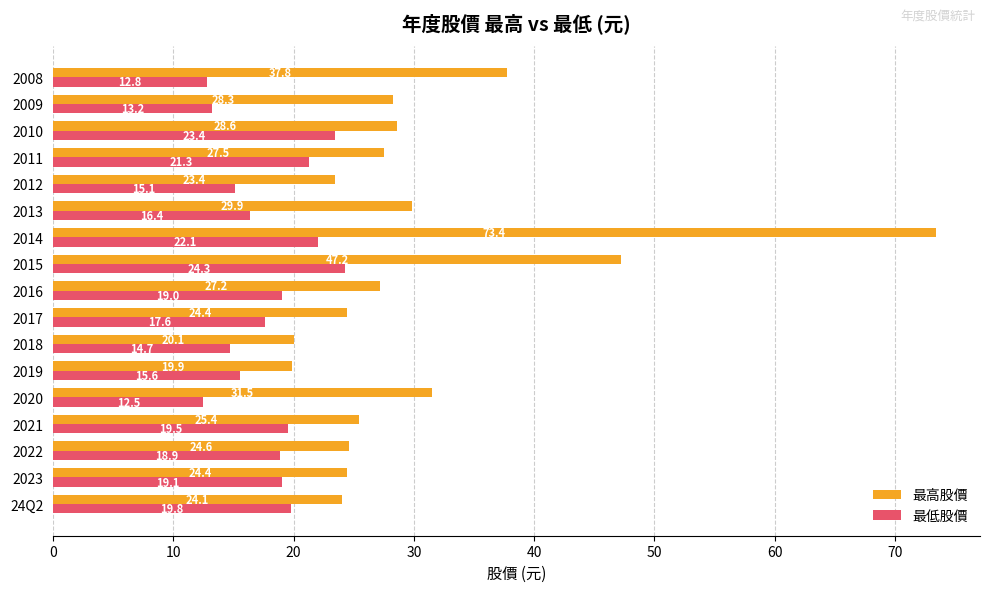

How many categories are shown in the chart?

17